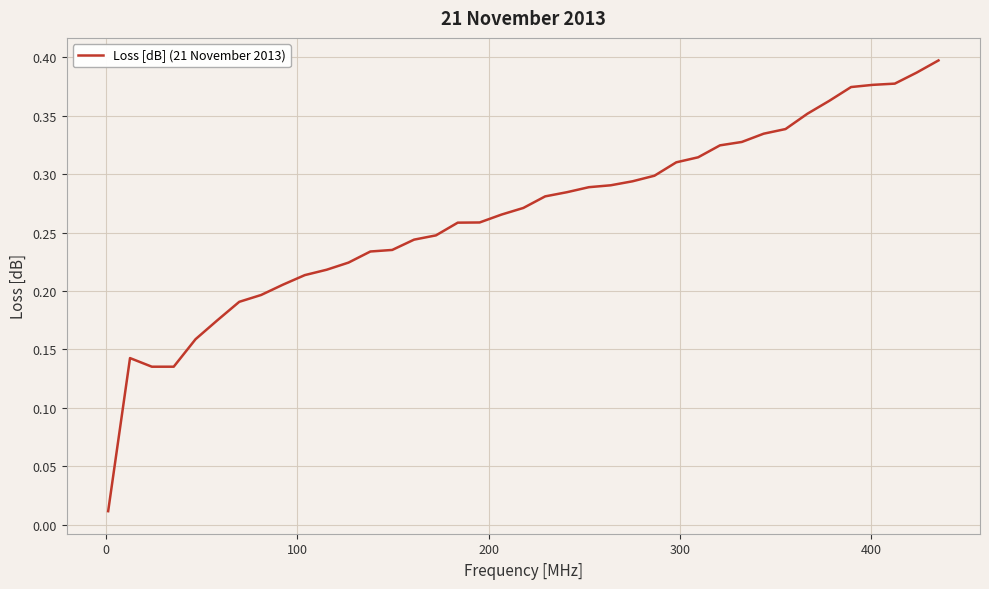

Reading right to left, list all the values displayed in this chart.

0.4	0.4	0.4	0.4	0.4	0.4	0.4	0.3	0.3	0.3	0.3	0.3	0.3	0.3	0.3	0.3	0.3	0.3	0.3	0.3	0.3	0.3	0.3	0.2	0.2	0.2	0.2	0.2	0.2	0.2	0.2	0.2	0.2	0.2	0.2	0.1	0.1	0.1	0.0